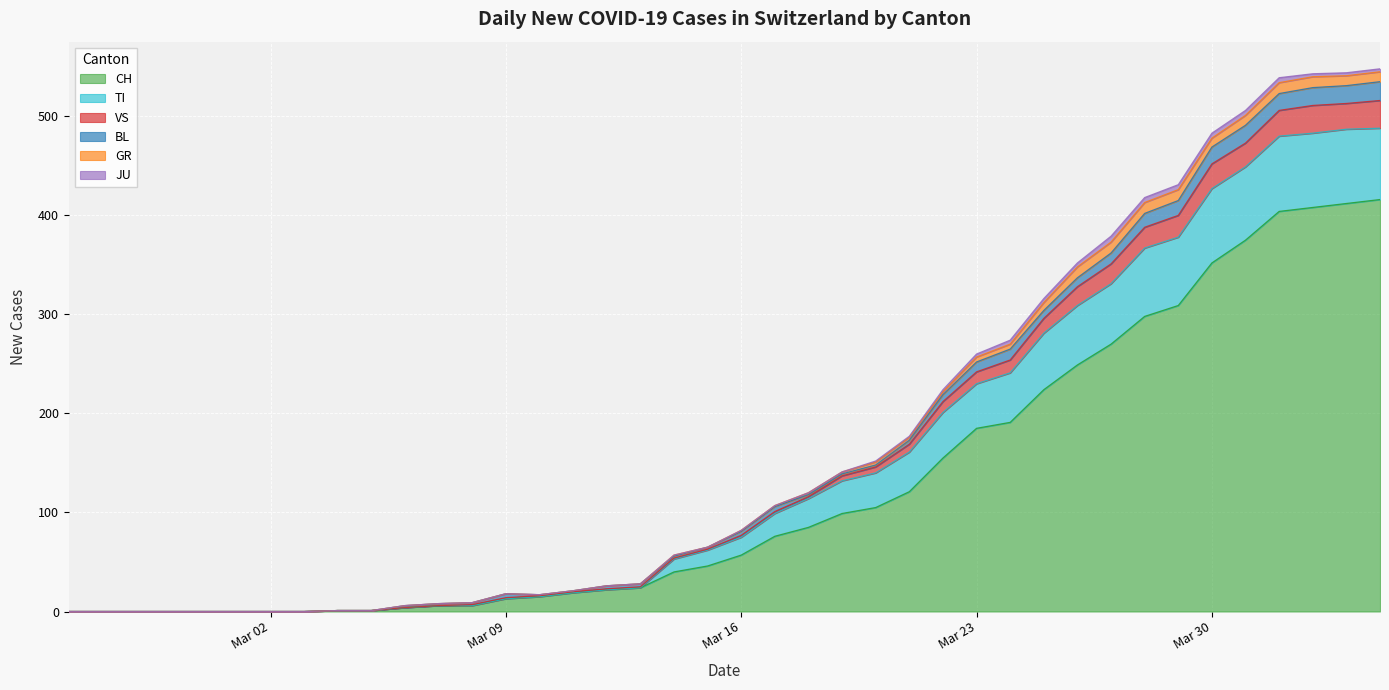

At how many categories does at least one series exceed 227?

13